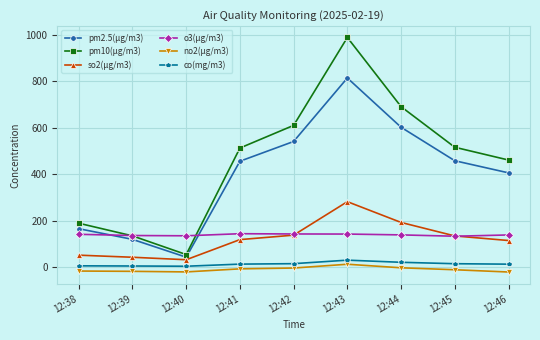

The value of o3(μg/m3) at 12:38 is 141.1. True or false?

True